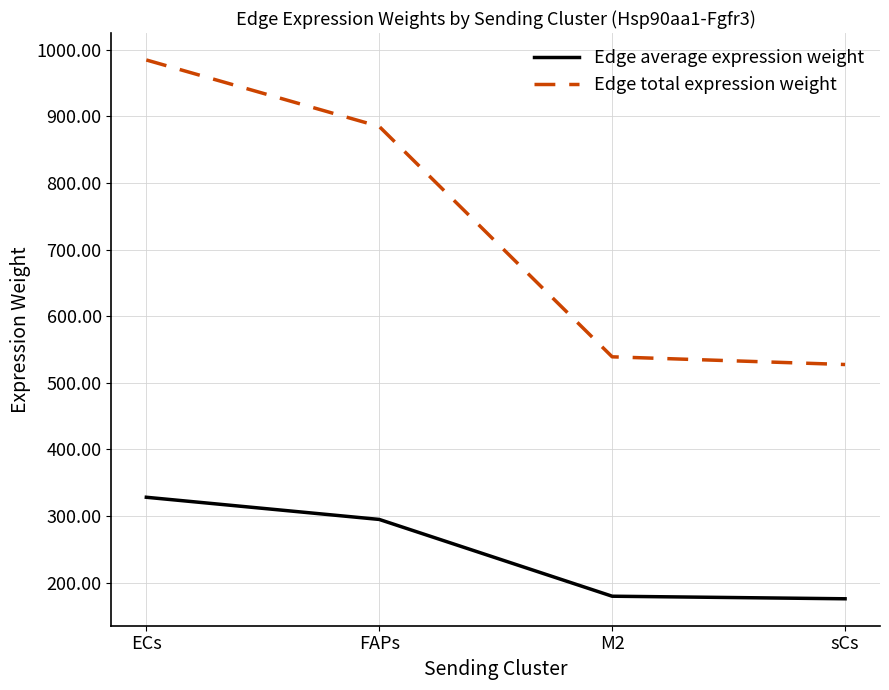

Which series has the widest spread of values?

Edge total expression weight